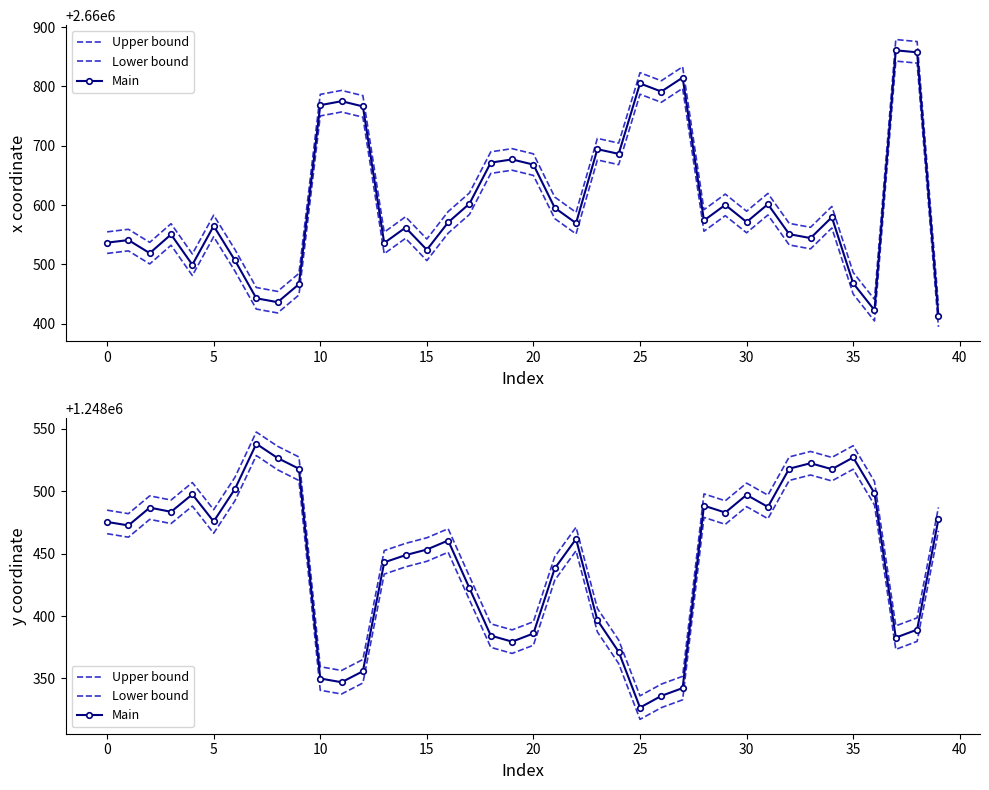

How many interior local valleys does the Main series have?

10